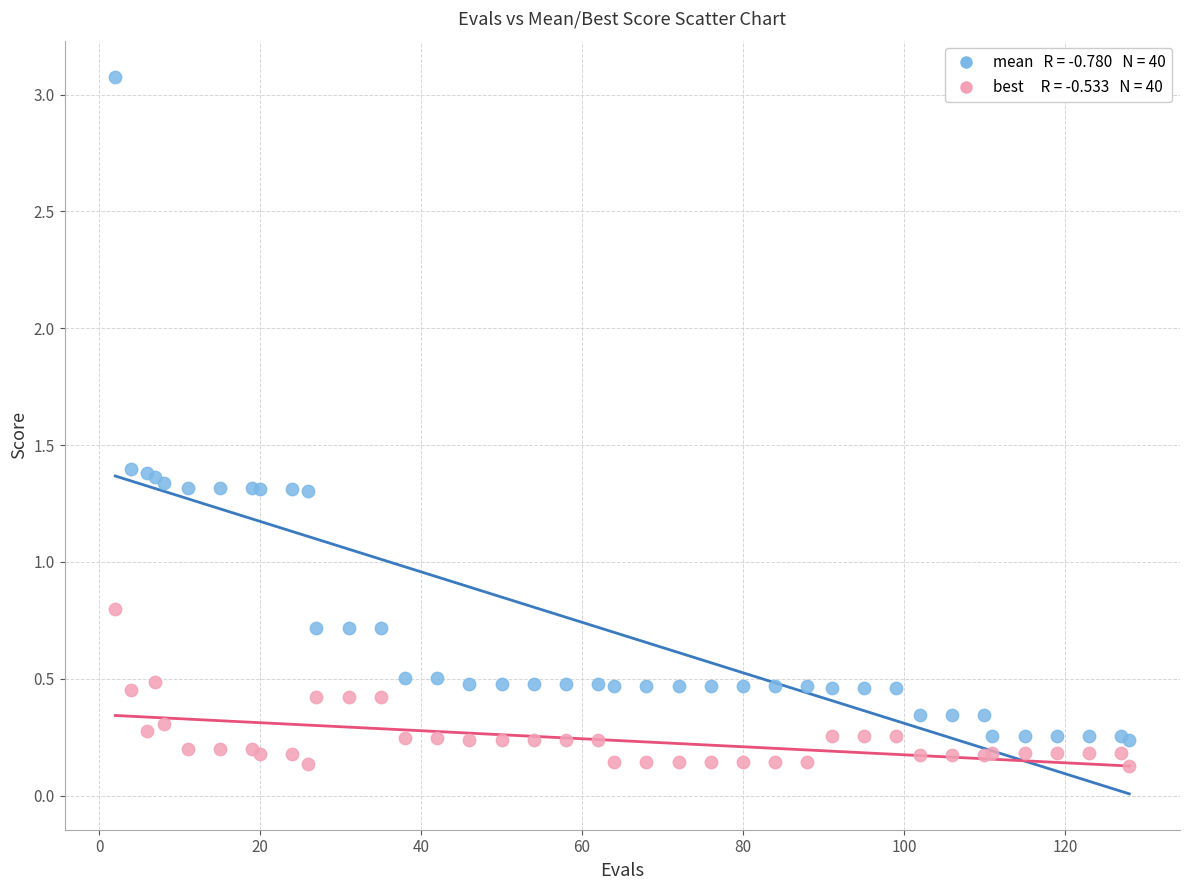

Across all series, what Y value is closest to 1?

0.8